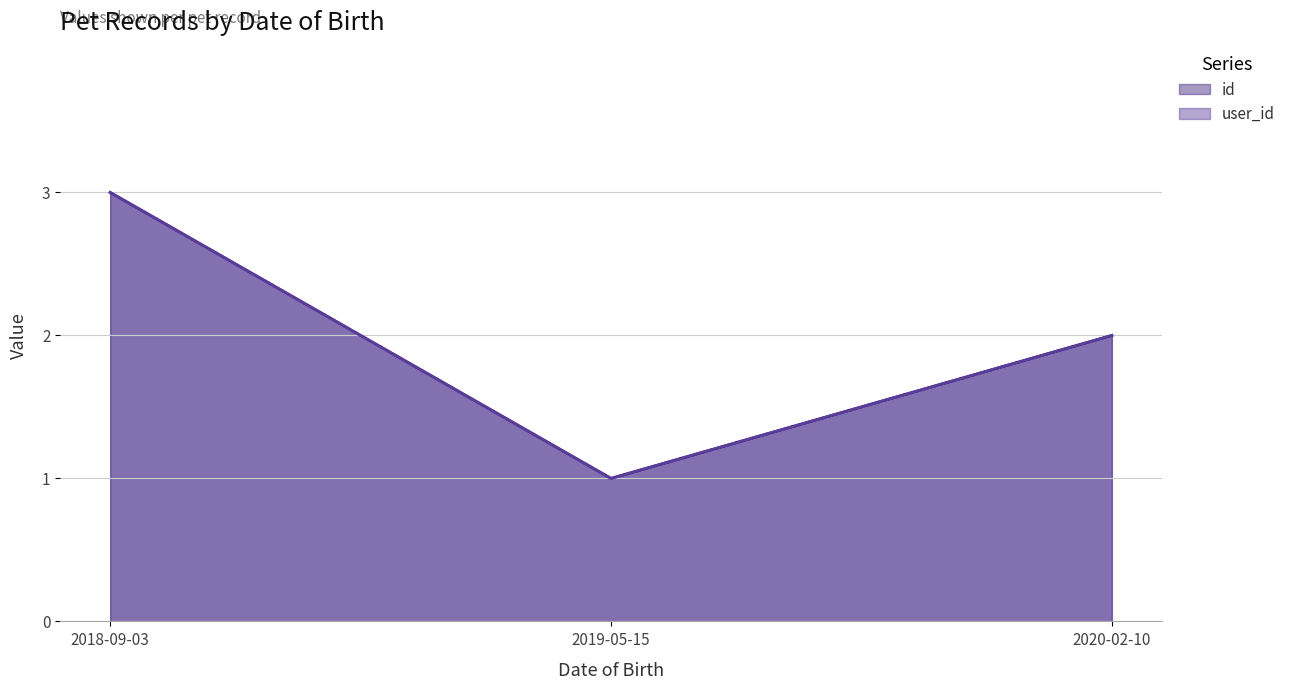

How many data points in user_id are less than 2?

1